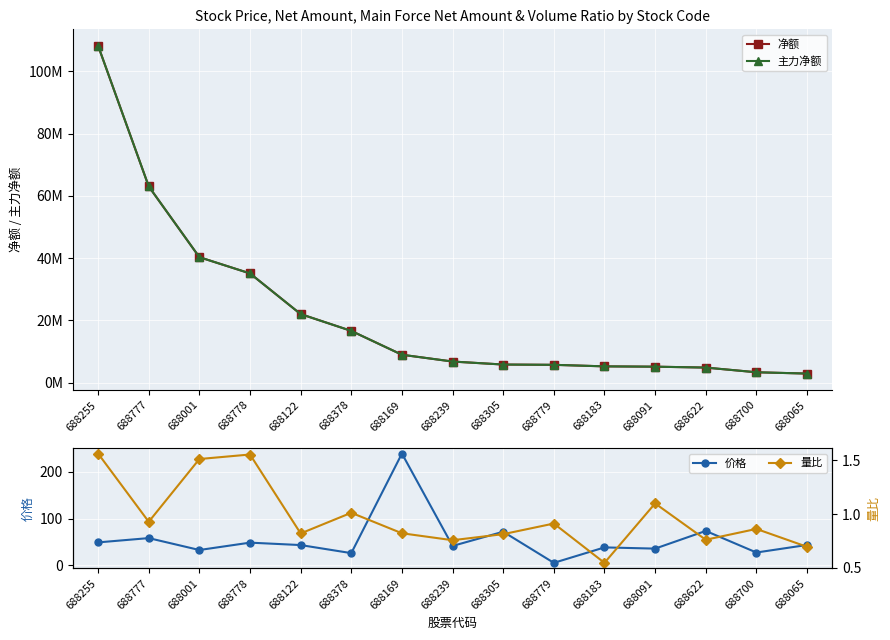

At how many categories does at least one series exceed 42010029?

2